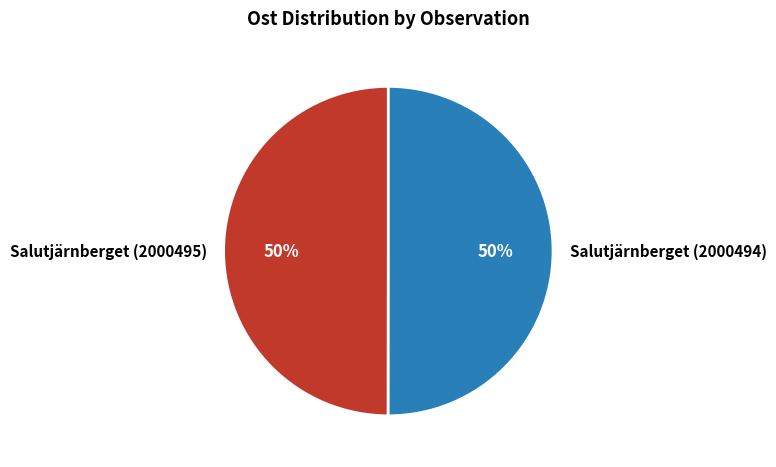

What percentage is the Salutjärnberget (2000494) slice, to the nearest percent?

50%